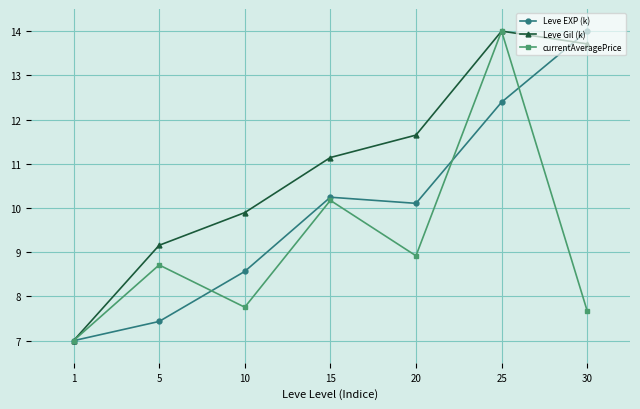

What is the sum of the currentAveragePrice values at 30 and 5?

16.4